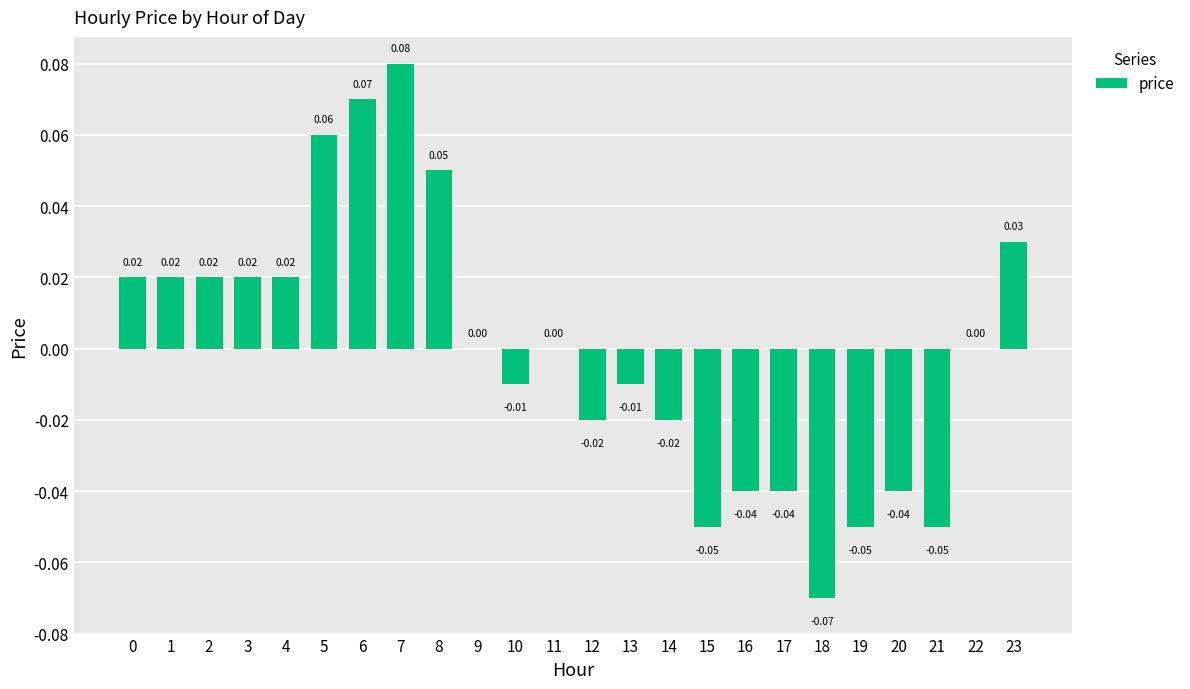

Between 11 and 6, which is larger?

6